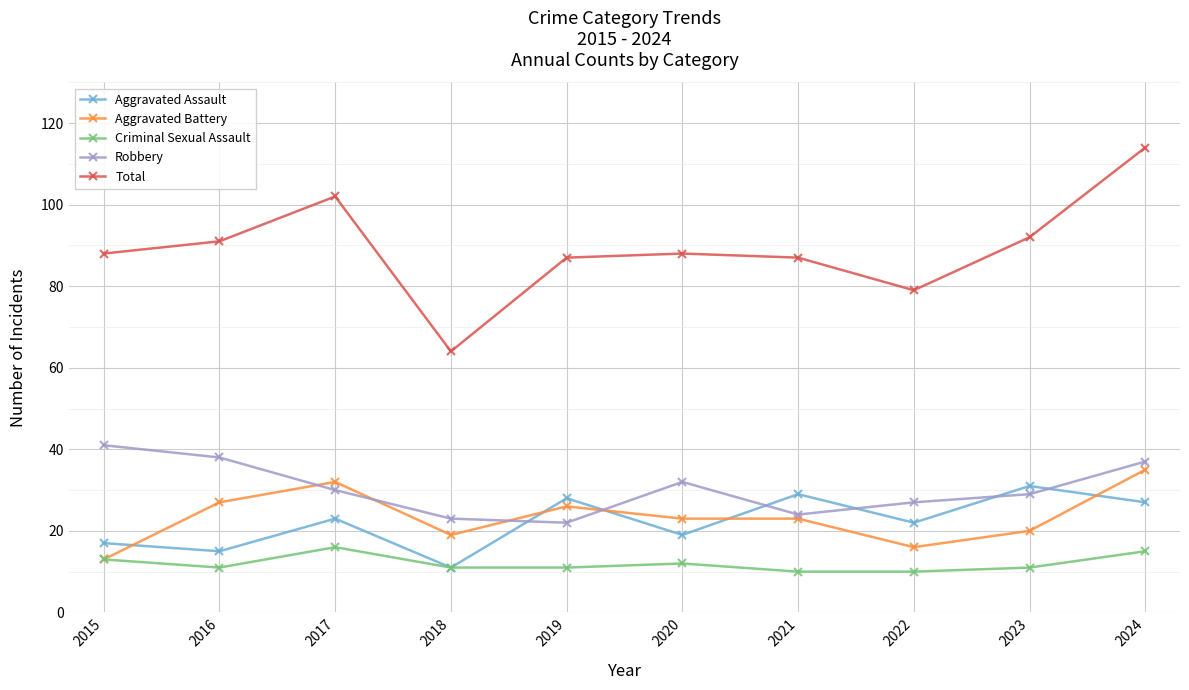

The Aggravated Battery series shows 23 at 2015. True or false?

False